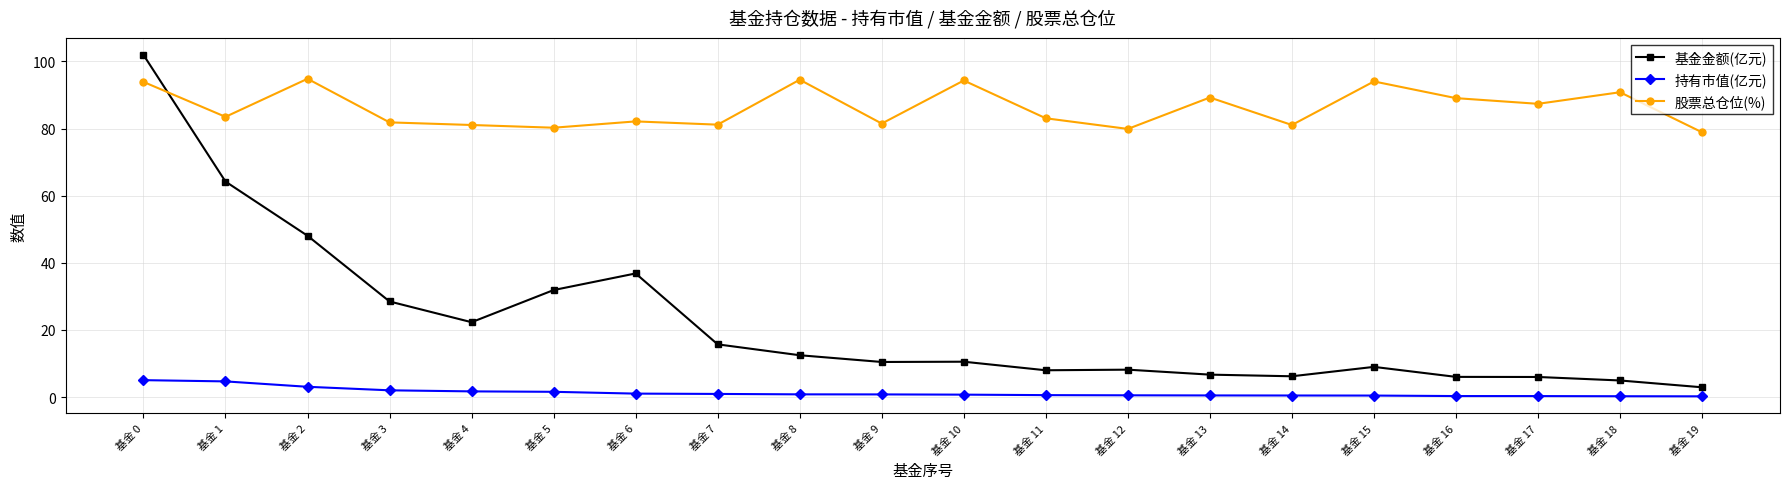

At which category is the sum across all series the highest?

基金 0